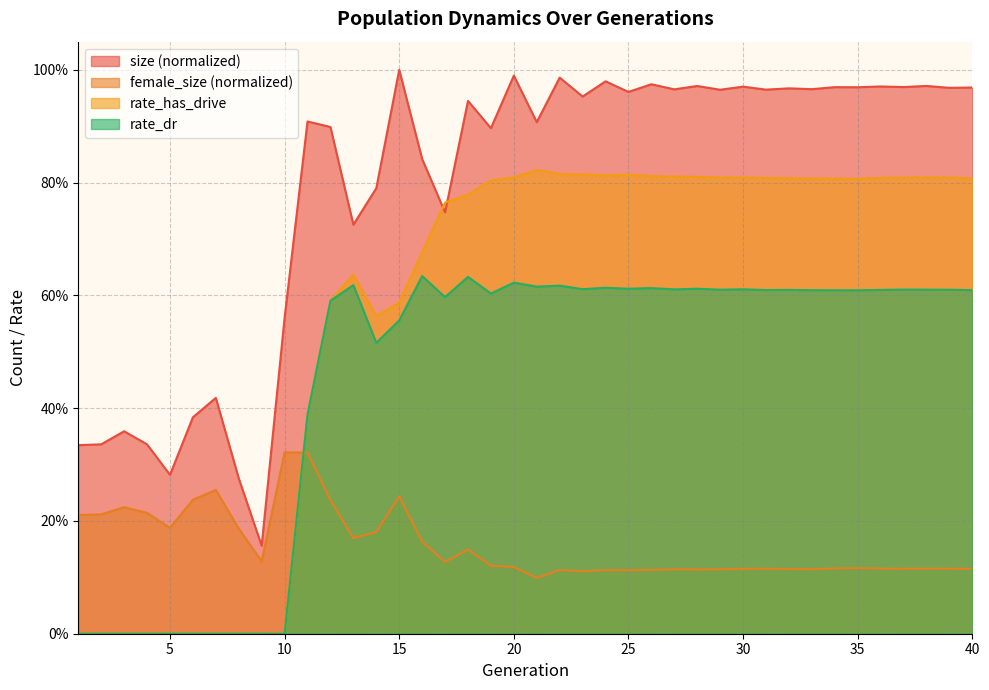

Which series ends up on top after the final intersection of rate_has_drive and female_size?

rate_has_drive